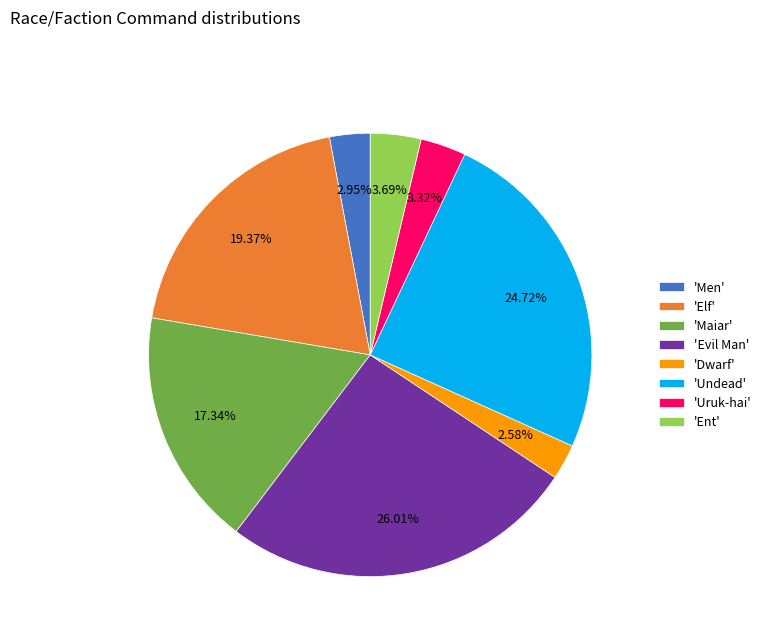

Which has a higher value, 'Maiar' or 'Ent'?

'Maiar'